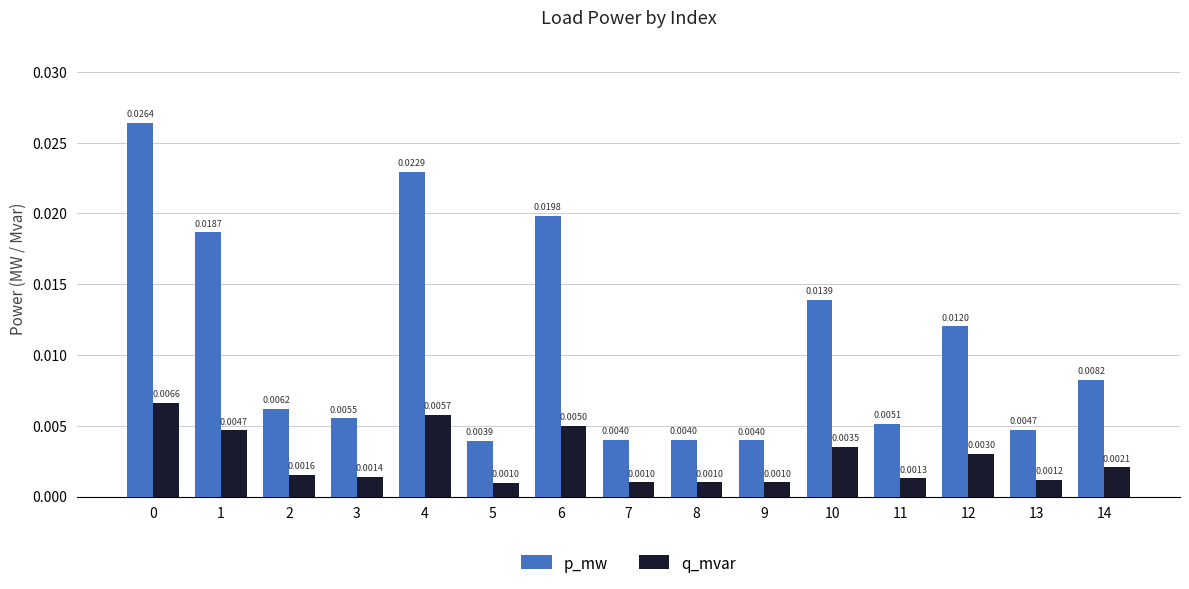

Which series changed the most between 5 and 14?

p_mw